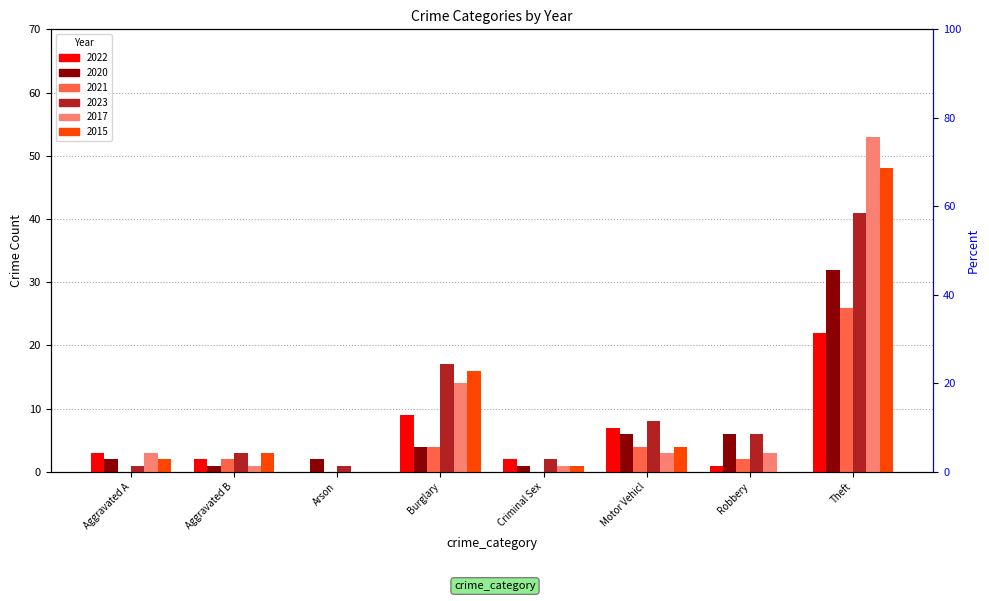

What is the difference between the maximum and minimum values in the 2021 series?

26